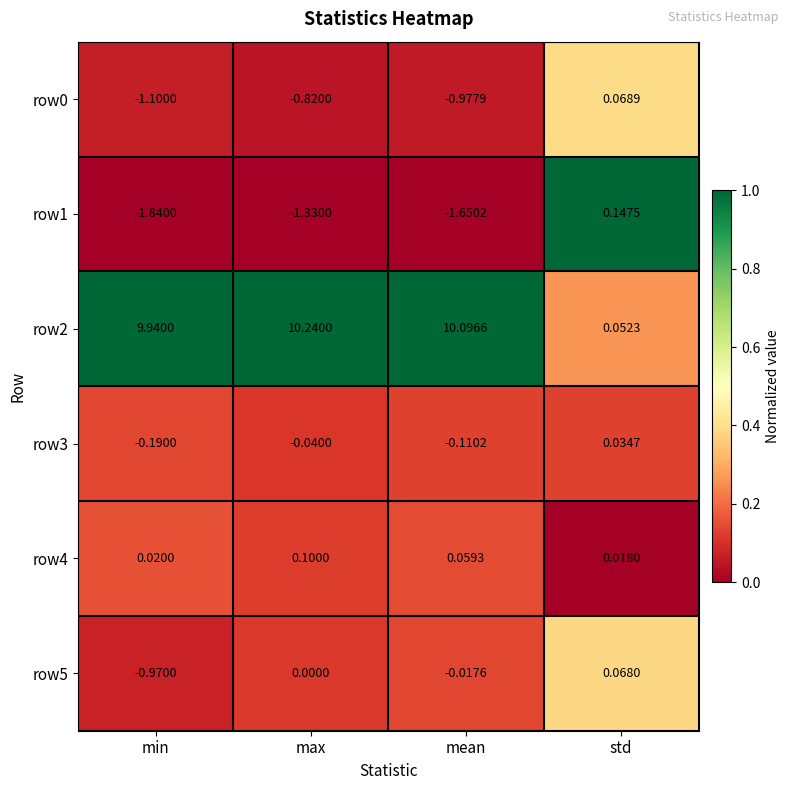

Which series has the largest total across all categories?

row2